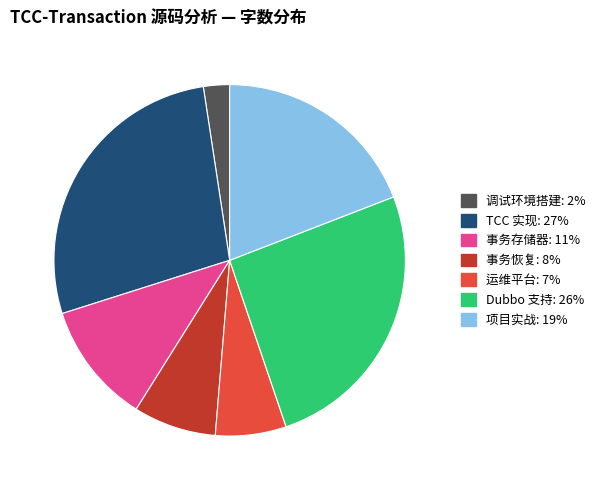

Is the sum of Dubbo 支持 and TCC 实现 greater than half?

Yes